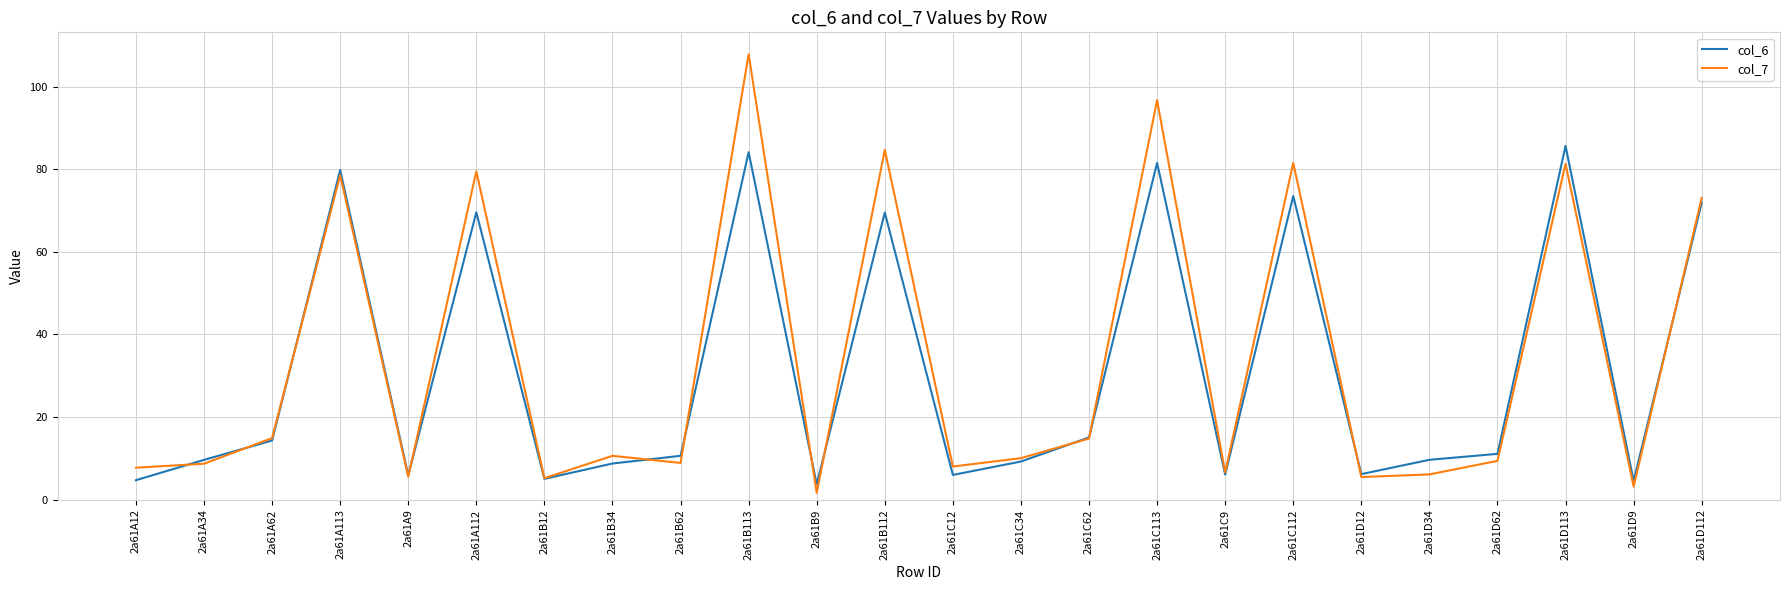

Between 2a61B62 and 2a61B113, which series saw the biggest shift?

col_7